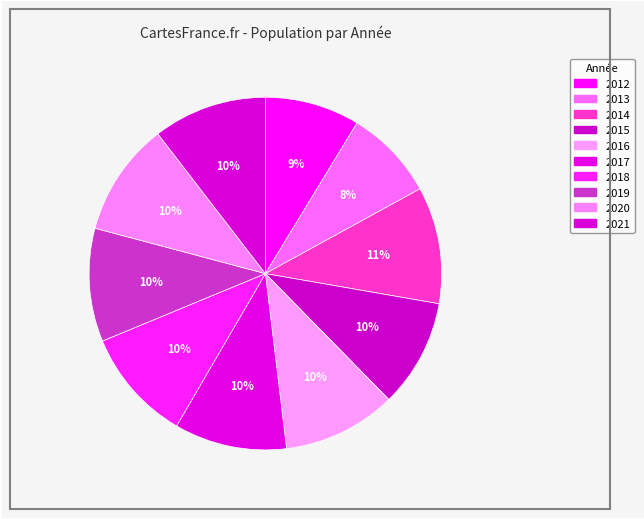

To the nearest percent, what percentage of the pie is 2019?

10%